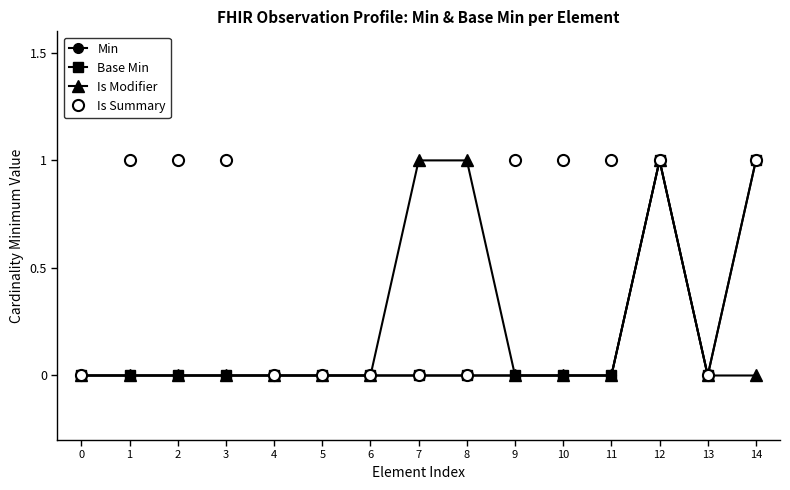

Is the value of Min at 13 greater than the value of Is Summary at 6?

No